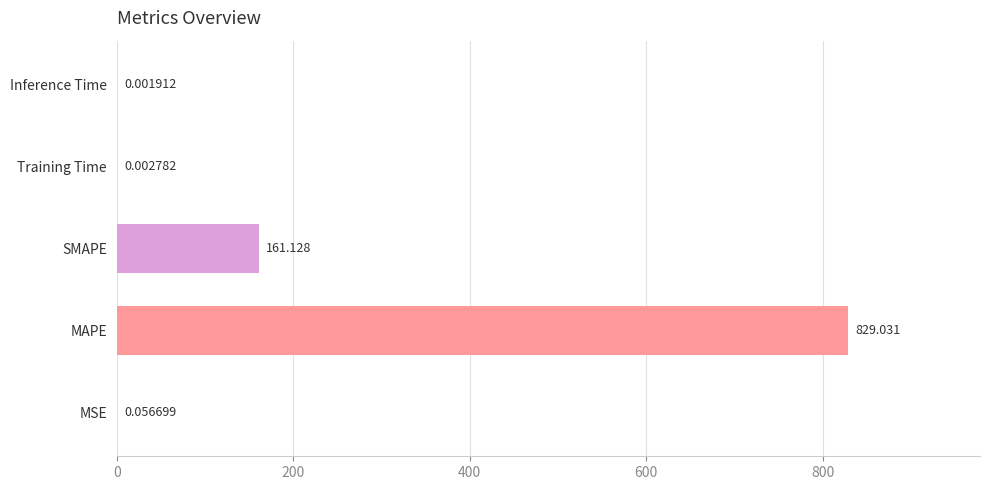

Which has a higher value, MAPE or SMAPE?

MAPE